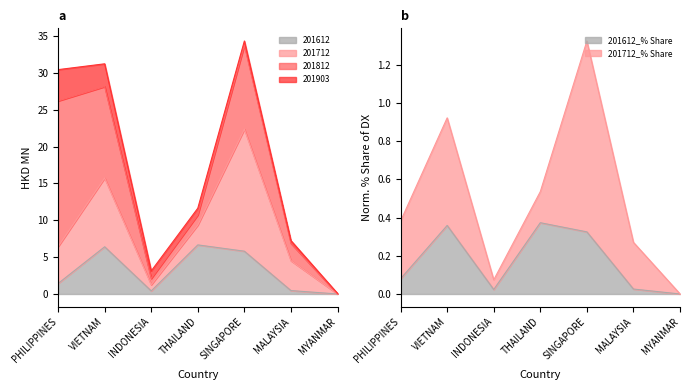

How many data points in 201612 are above 1?

4